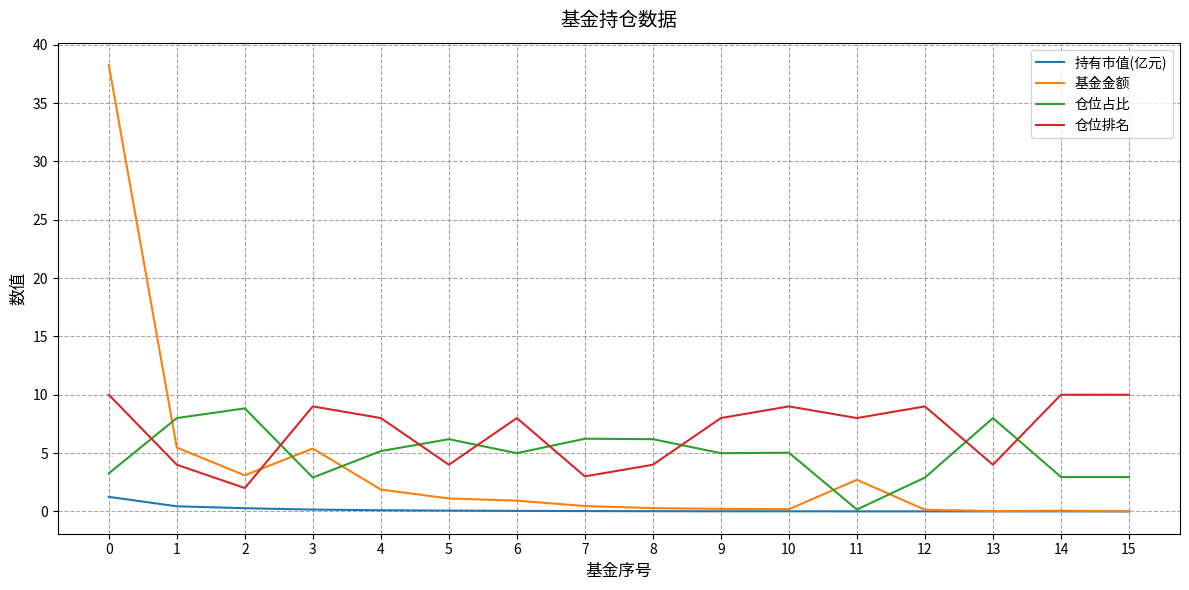

What is the sum of the 仓位排名 values at 7 and 1?

7.0